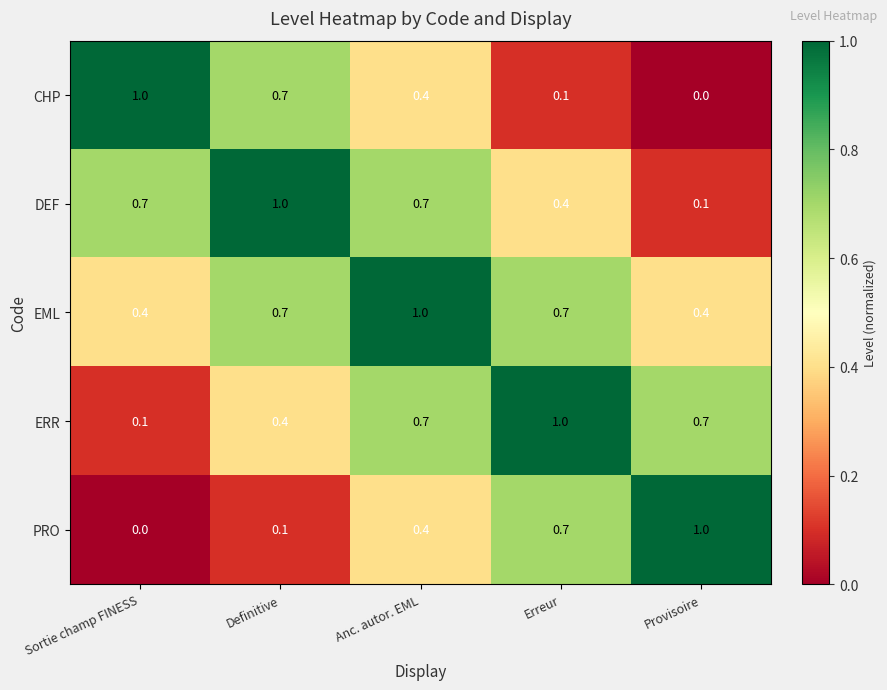

What is the difference between the highest and lowest values at Anc. autor. EML?

0.6